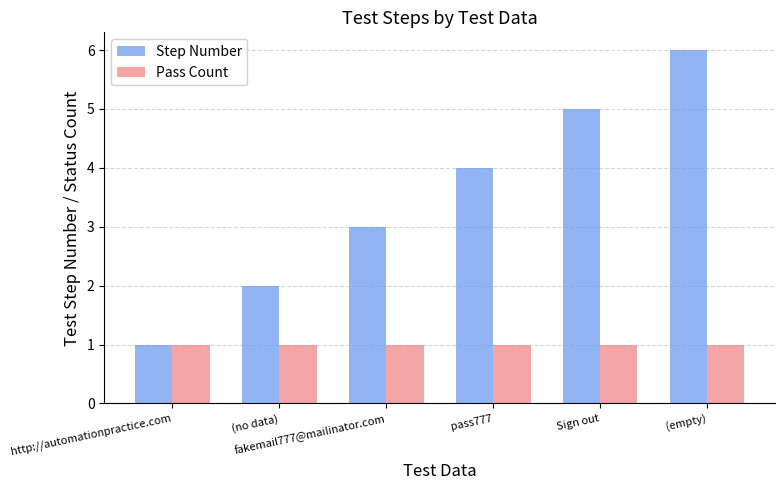

Count the number of categories in the chart.

6